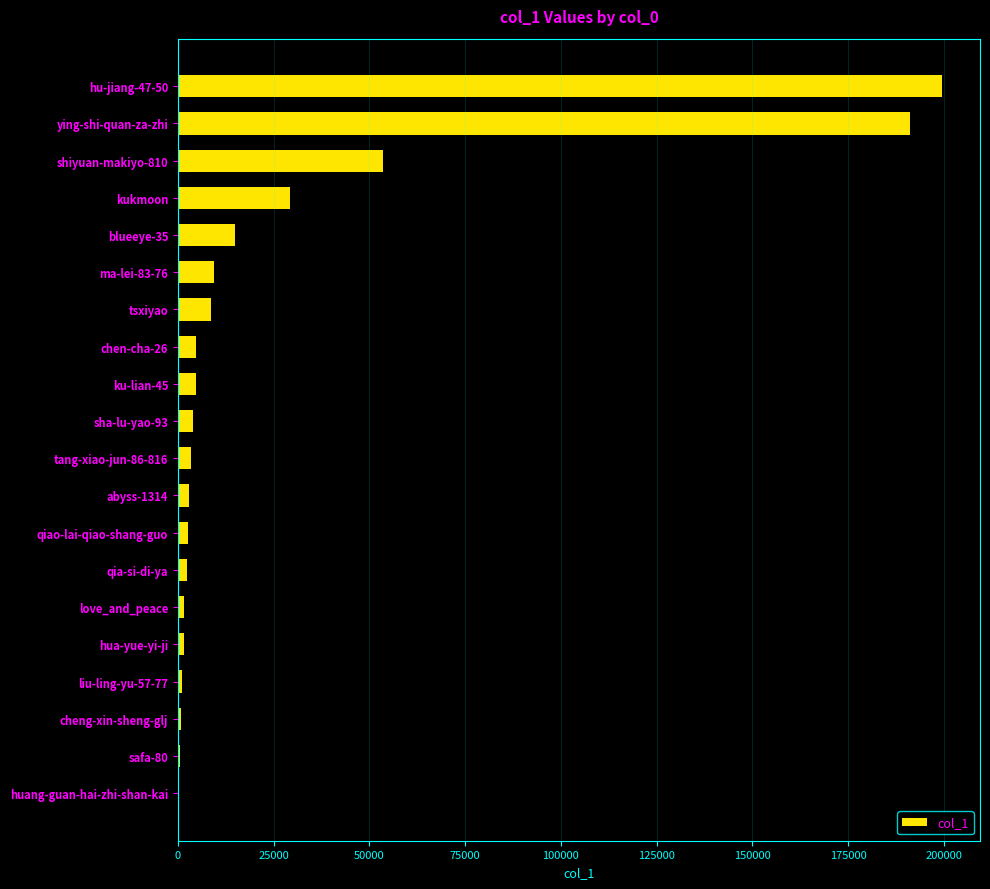

Where is the data nearest to the value 99940?

shiyuan-makiyo-810